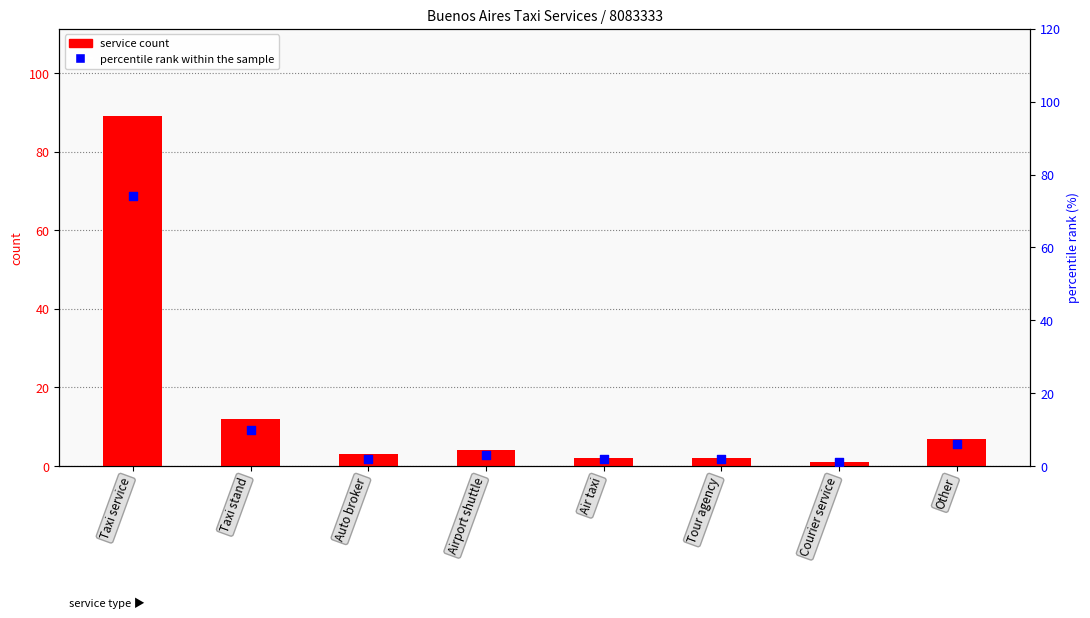

Which series has the largest total across all categories?

service count